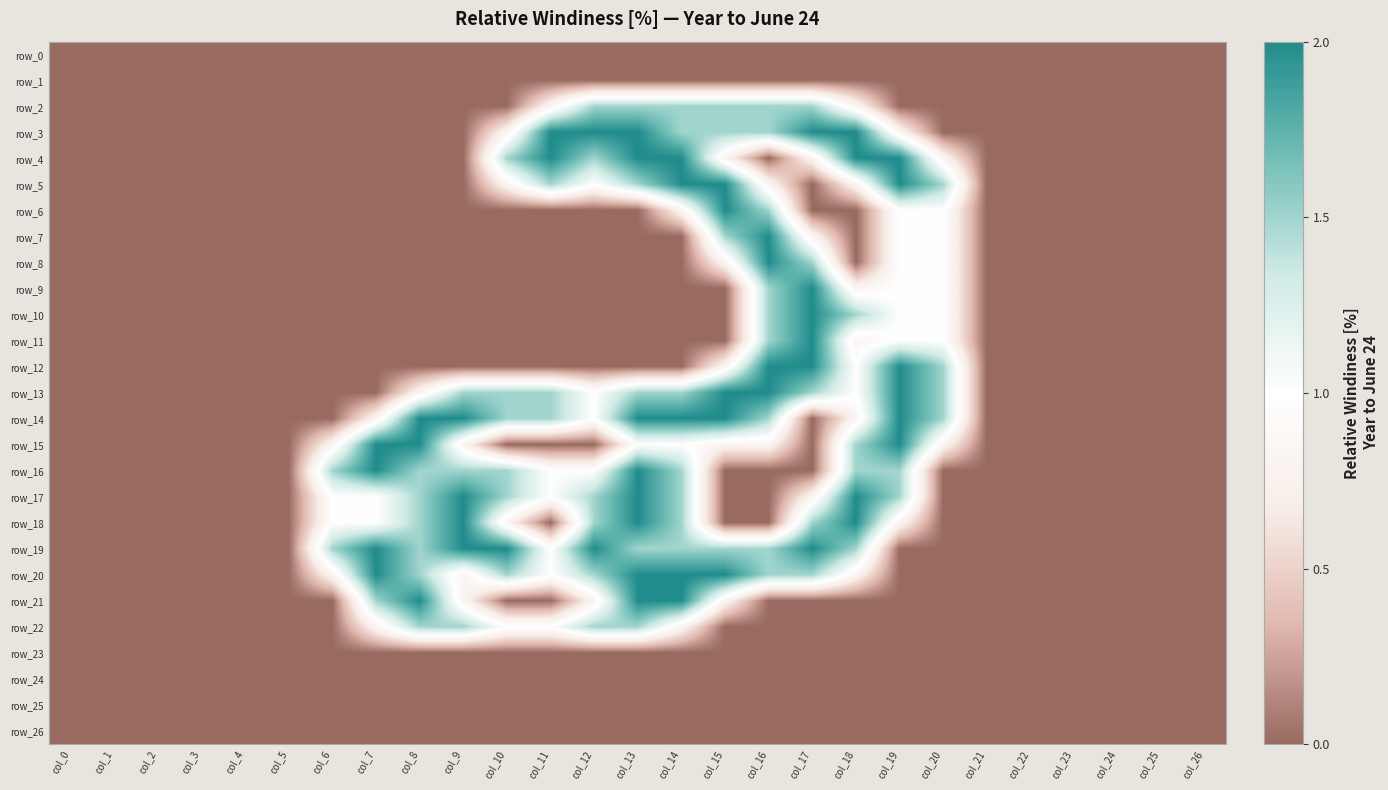

Is it true that row_12 equals 0.7 at col_7?

False